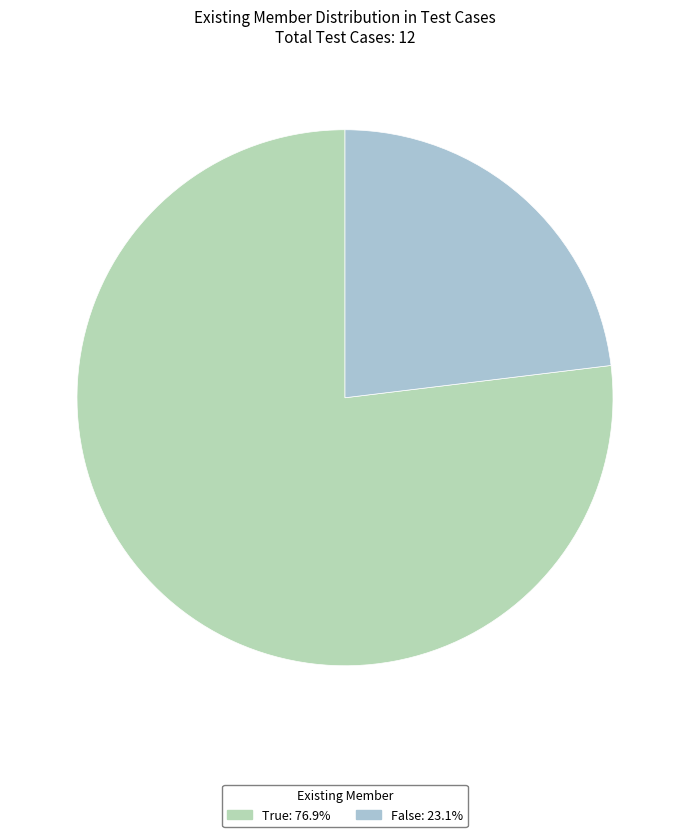

Rank the categories by value from lowest to highest.

False, True